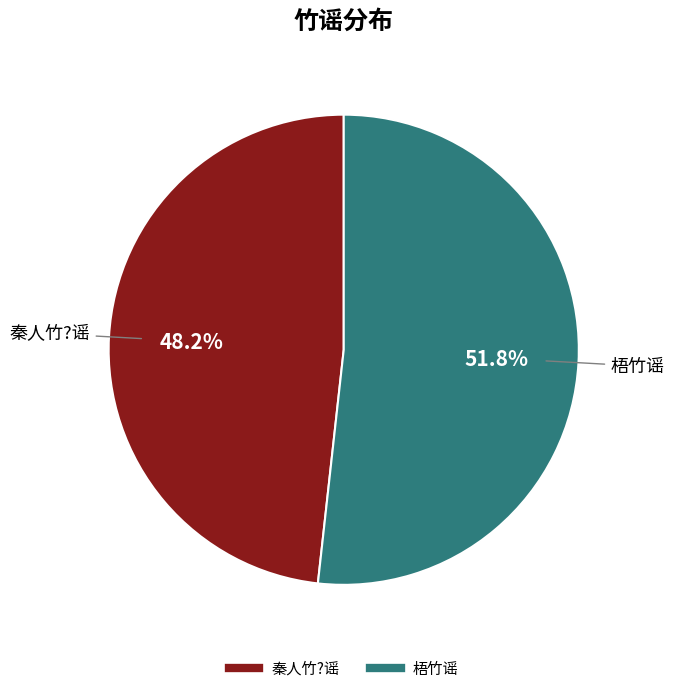

To the nearest percent, what is the difference between the 梧竹谣 and 秦人竹?谣 slice percentages?

4%